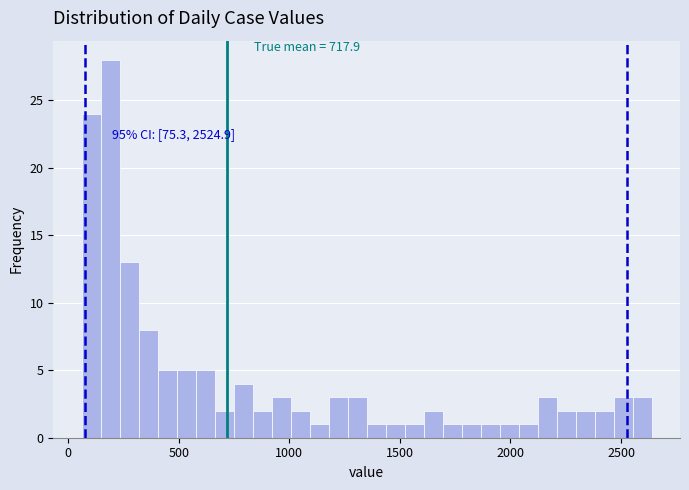

Around what value on the x-axis is the tallest bar? Give the approximate position of its centre, as read against the axis.

200